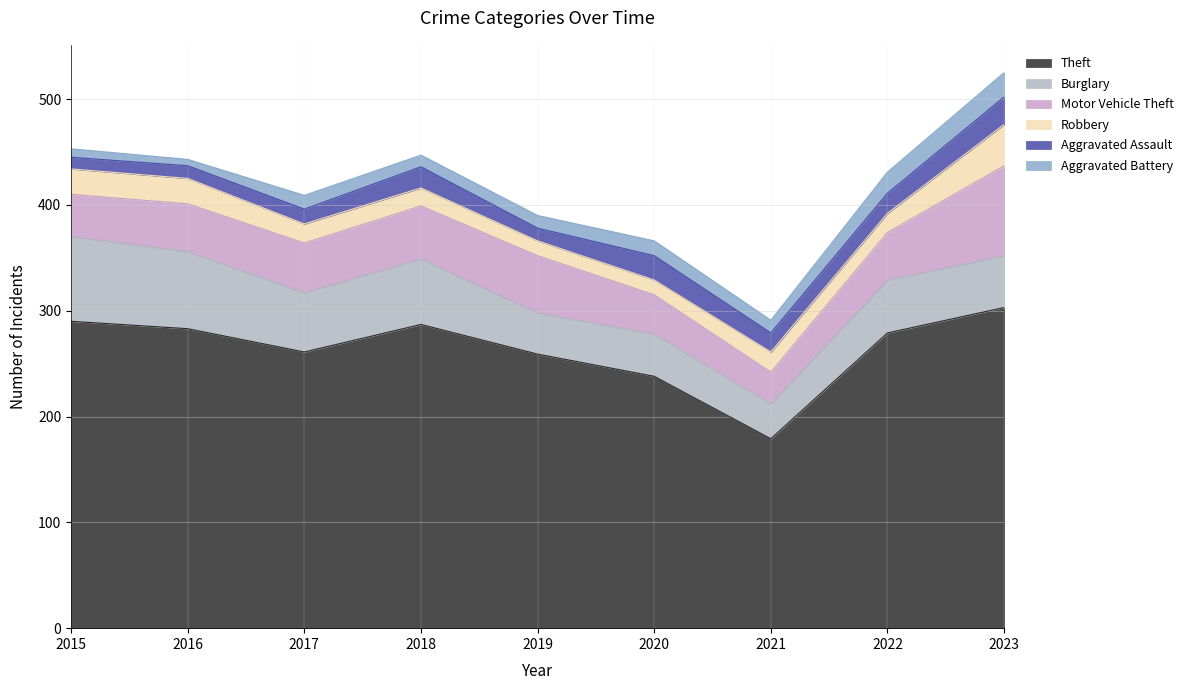

Is it true that Robbery equals 9 at 2020?

False